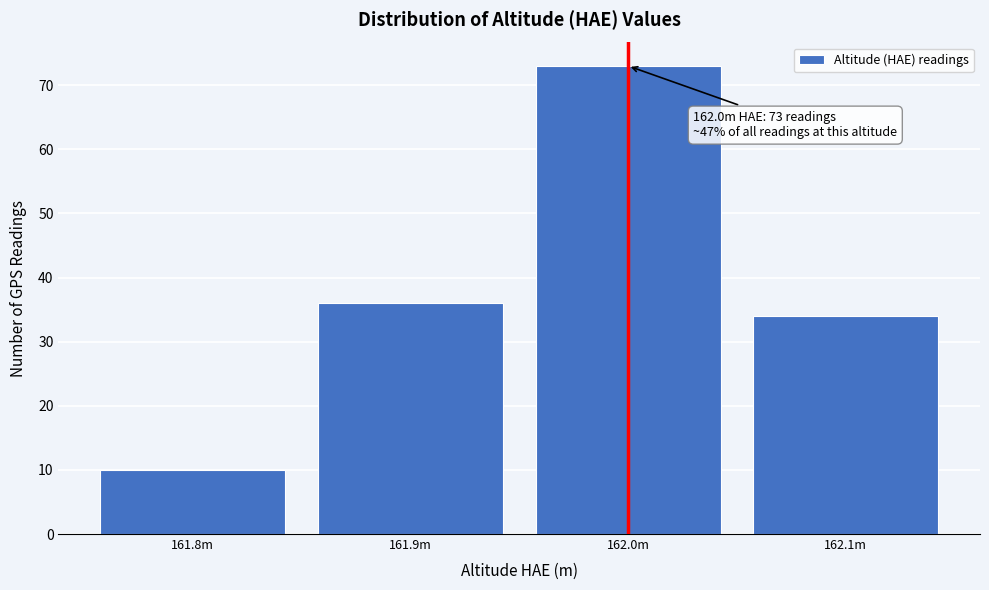

Reading left to right, list all the values displayed in this chart.

10	36	73	34